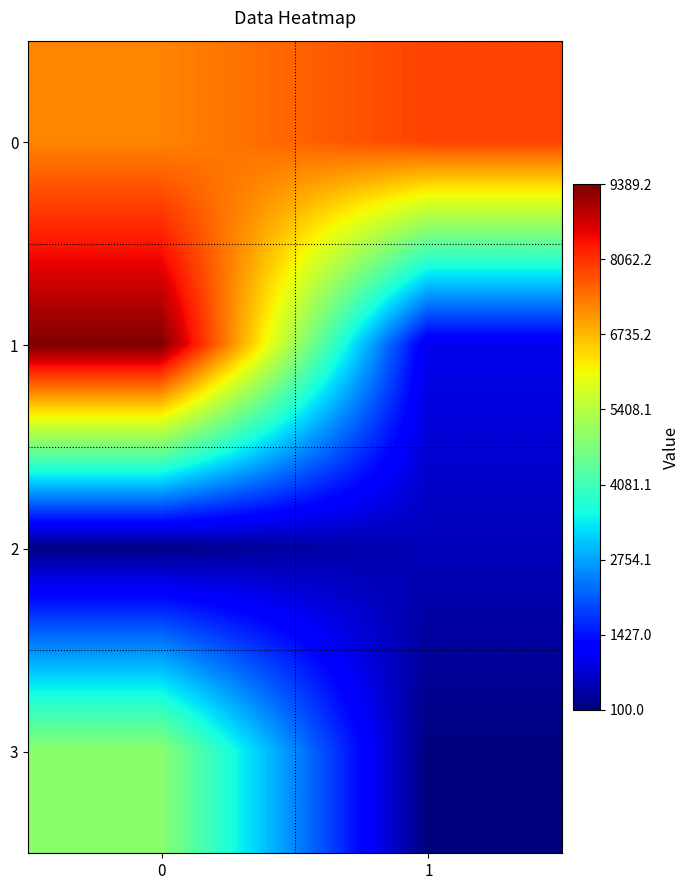

Which series changed the most between 0 and 1?

row_1